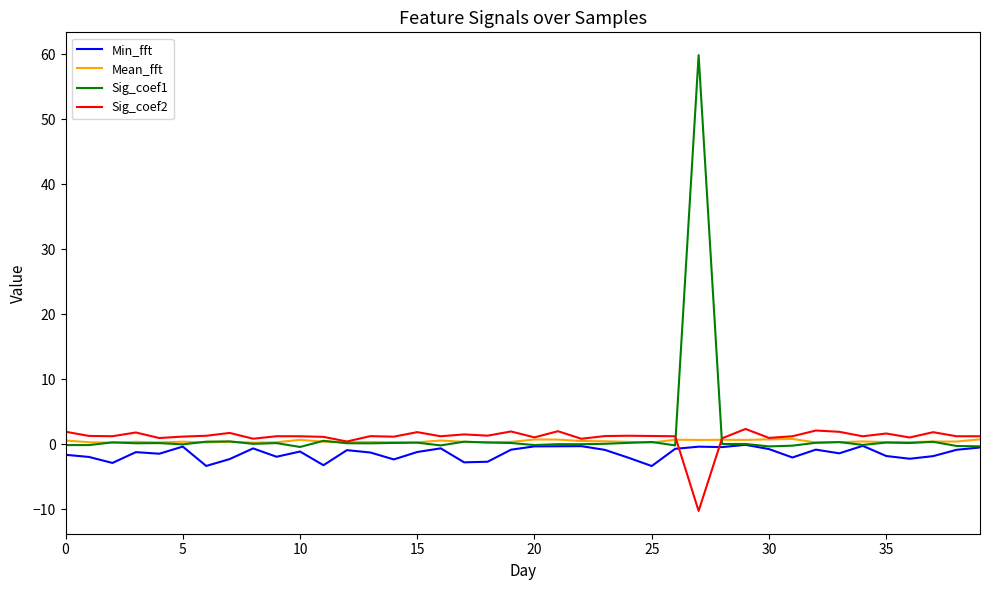

Which series has the widest spread of values?

Sig_coef1